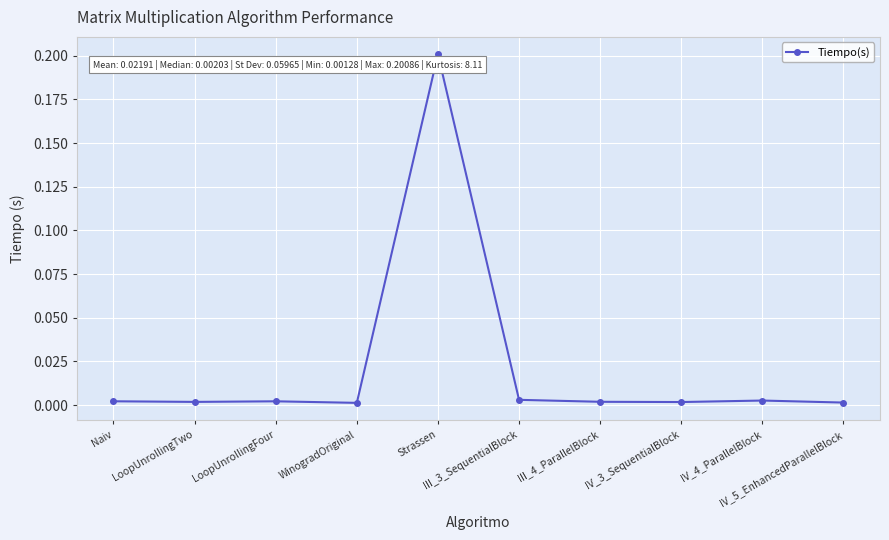

What is the maximum value shown in the chart?

0.2